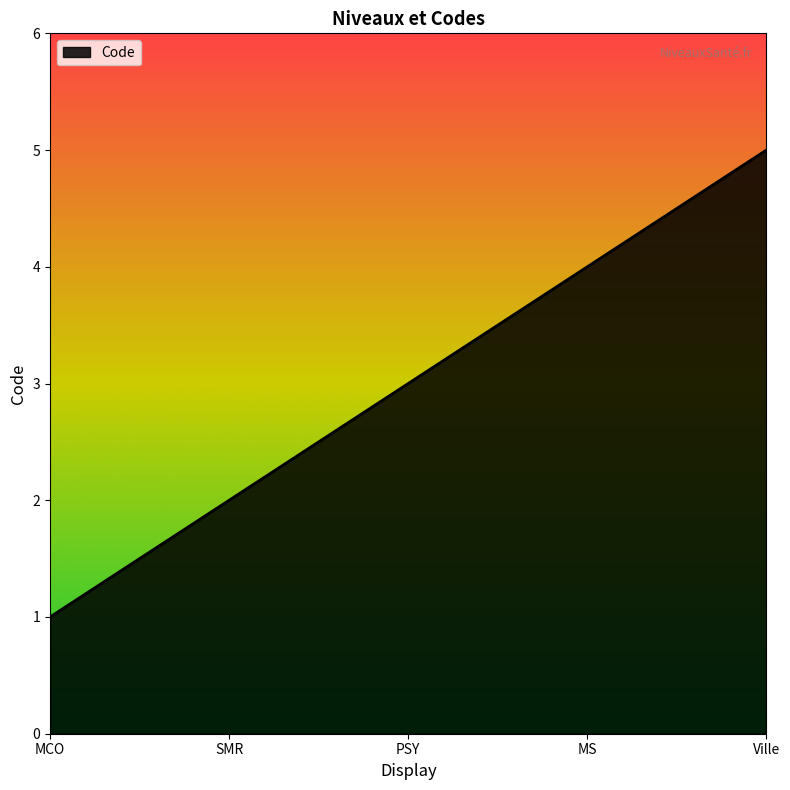

How many series are shown in this chart?

1